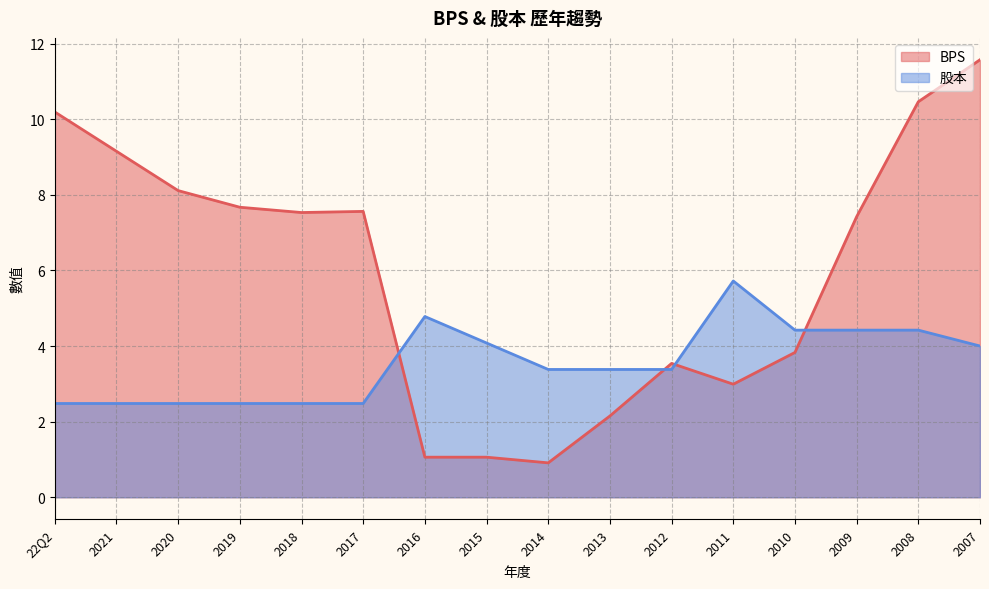

True or false: 股本 and BPS intersect in this chart.

True